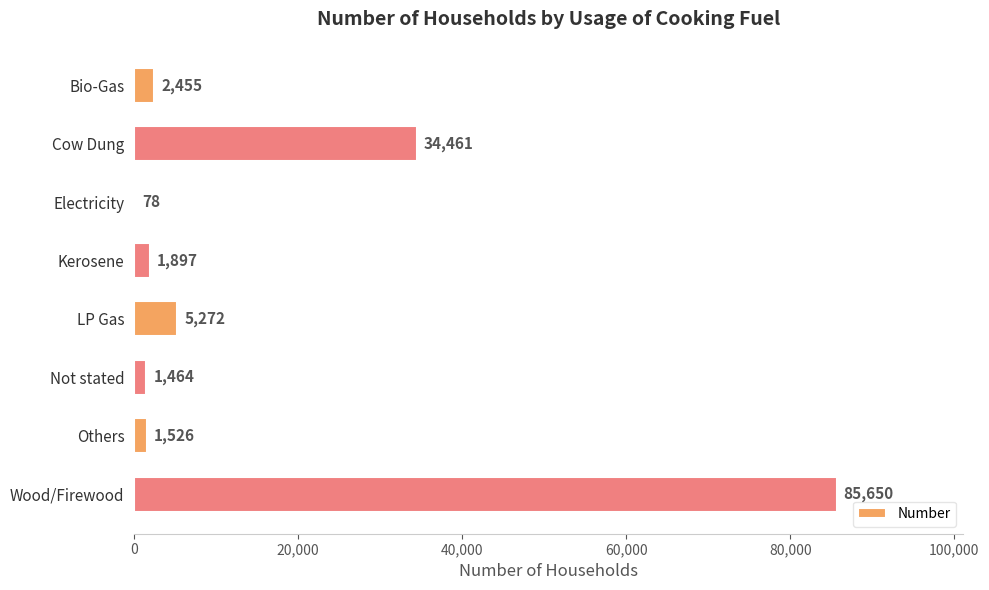

What is the sum of the values at Electricity and Not stated?

1542